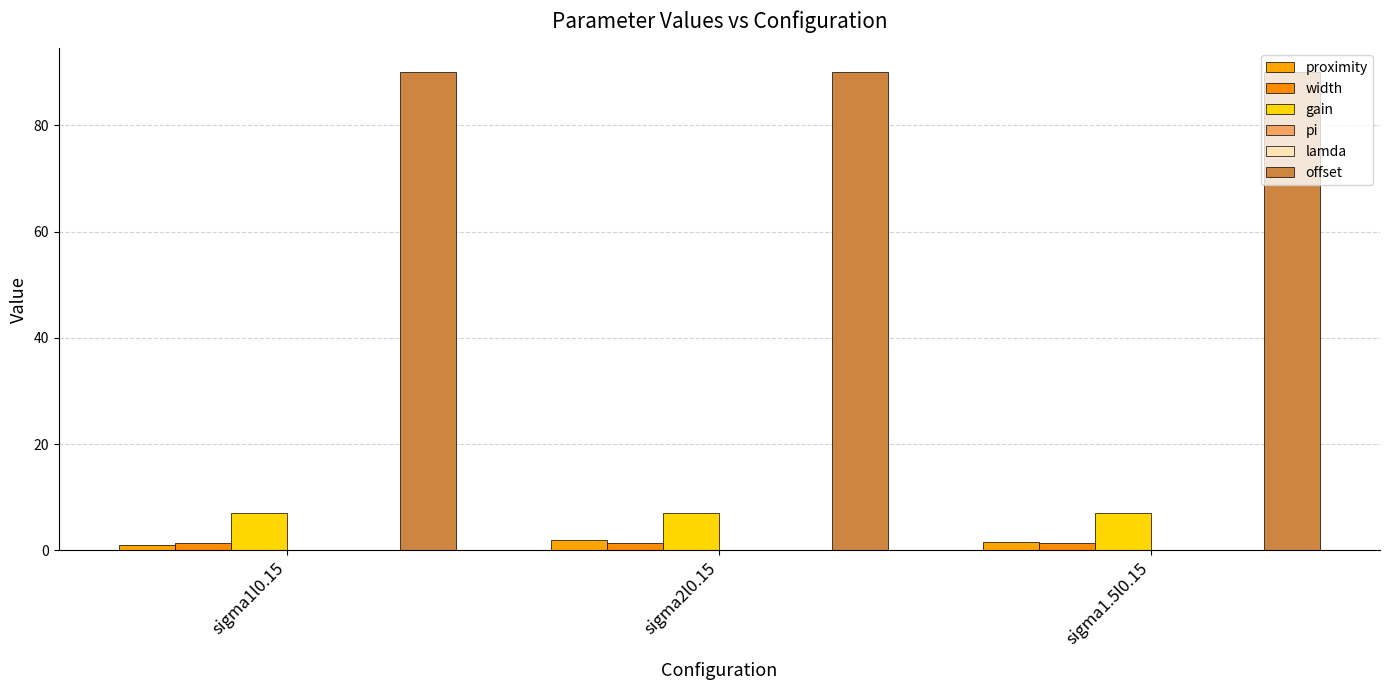

Which series has the largest total across all categories?

offset